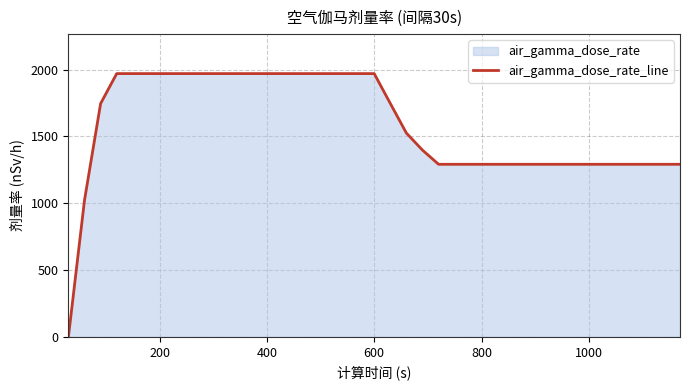

What is the greatest value displayed?

1970.0